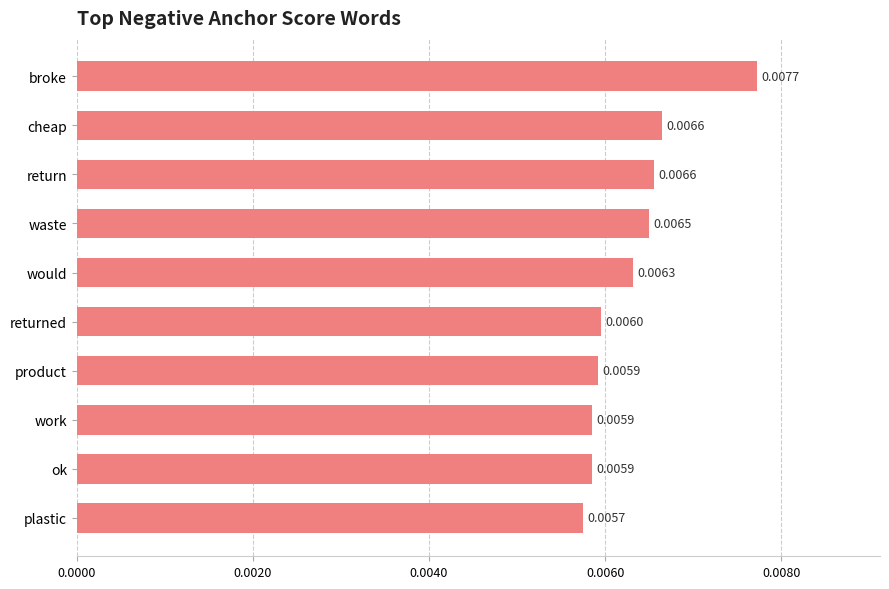

Count the values in the range 0 to 1.

10